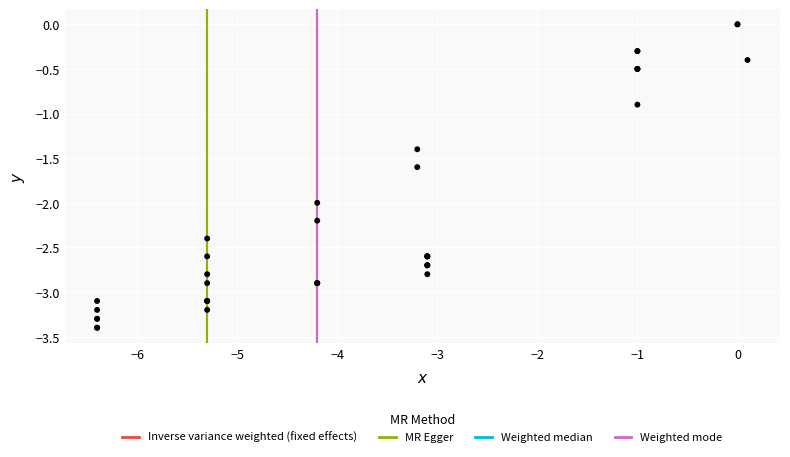

What Y value in the scatter plot is closest to -1?

-0.9